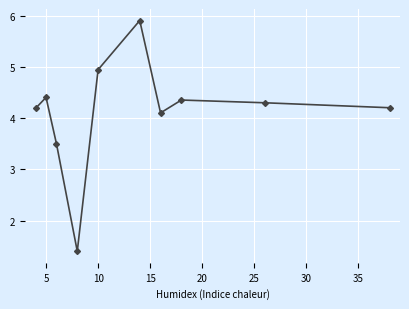

What is the value of the 1st point from the left?

4.2